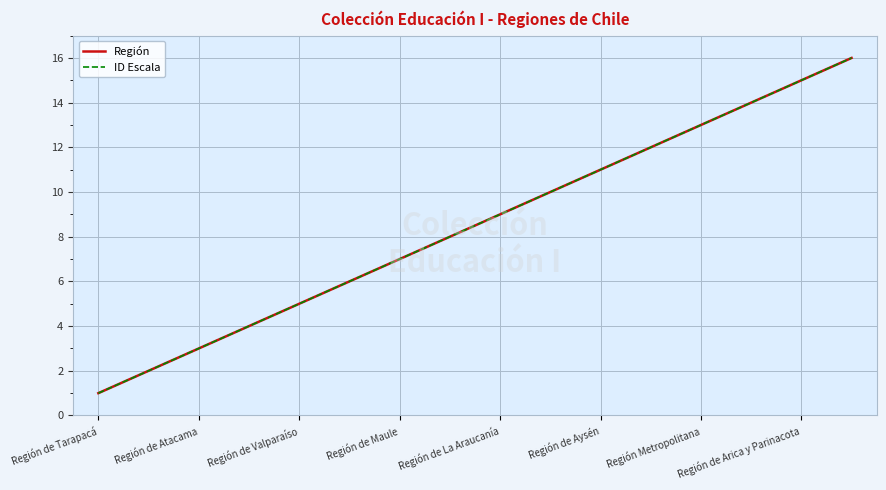

What is the maximum value shown in the chart?

16